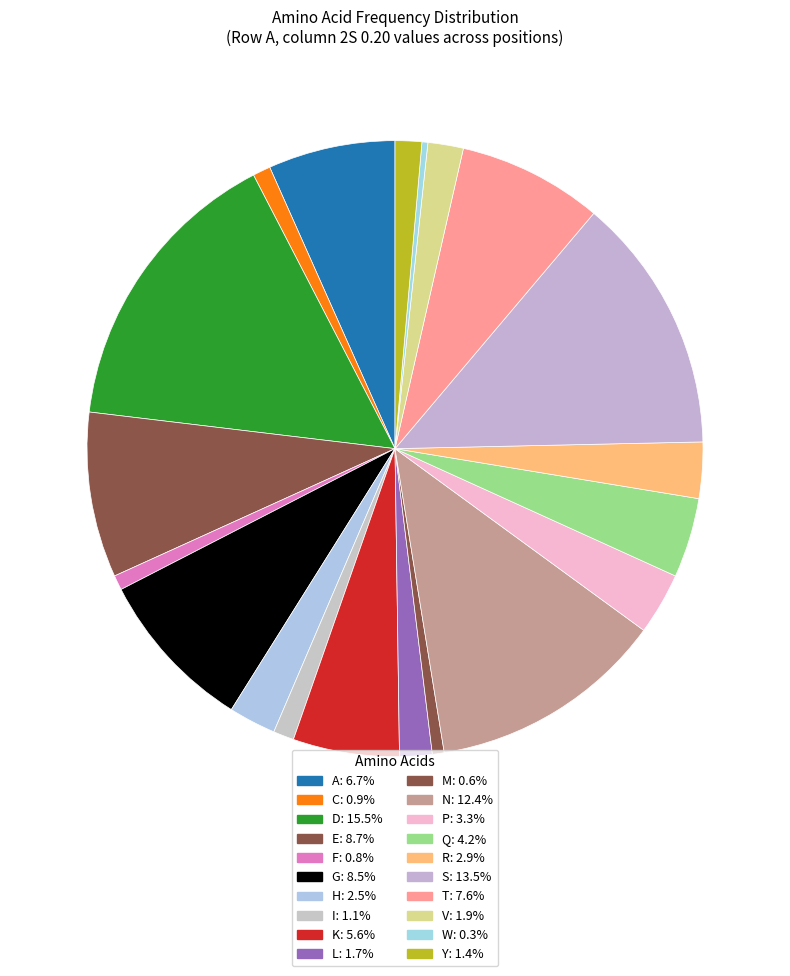

Rank the categories by value from highest to lowest.

D, S, N, E, G, T, A, K, Q, P, R, H, V, L, Y, I, C, F, M, W